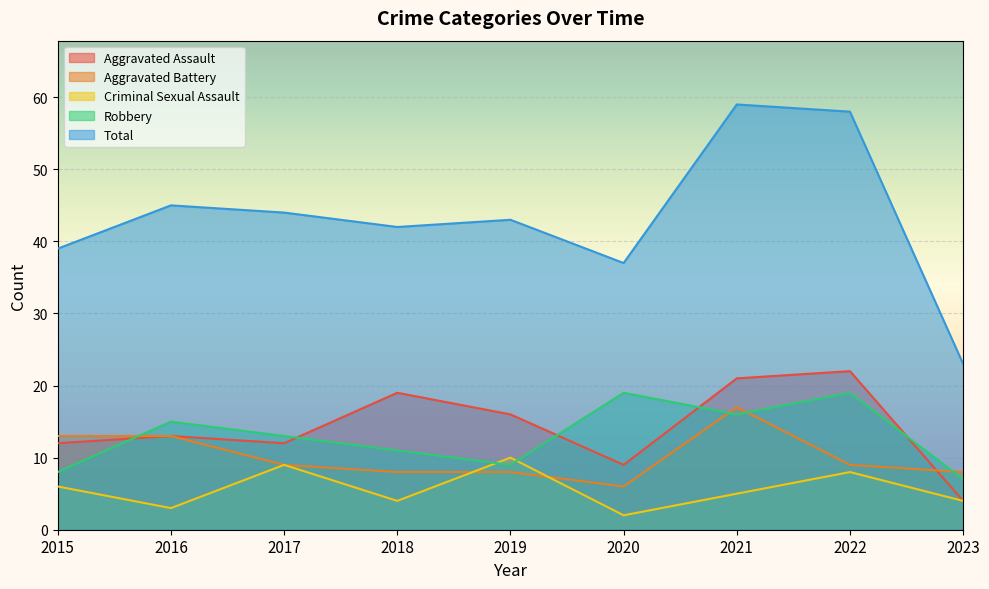

Reading right to left, what are all the values shown in this chart?

Aggravated Assault: 4	22	21	9	16	19	12	13	12
Aggravated Battery: 8	9	17	6	8	8	9	13	13
Criminal Sexual Assault: 4	8	5	2	10	4	9	3	6
Robbery: 7	19	16	19	9	11	13	15	8
Total: 23	58	59	37	43	42	44	45	39